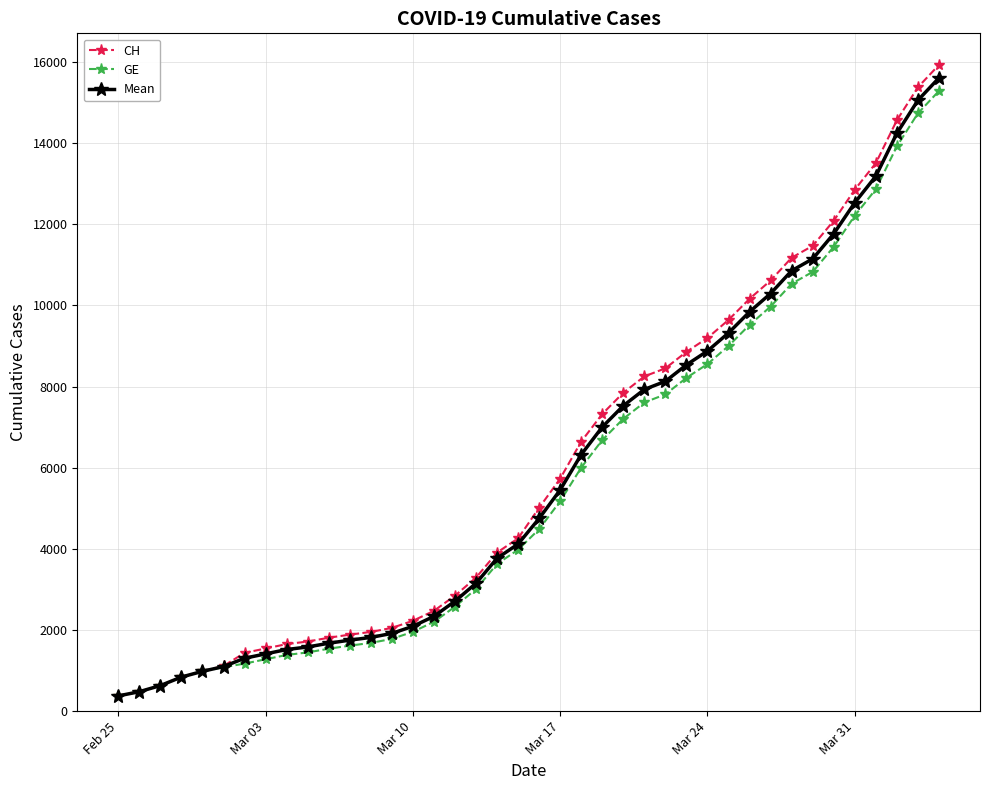

Which series has the largest range (max minus min)?

CH